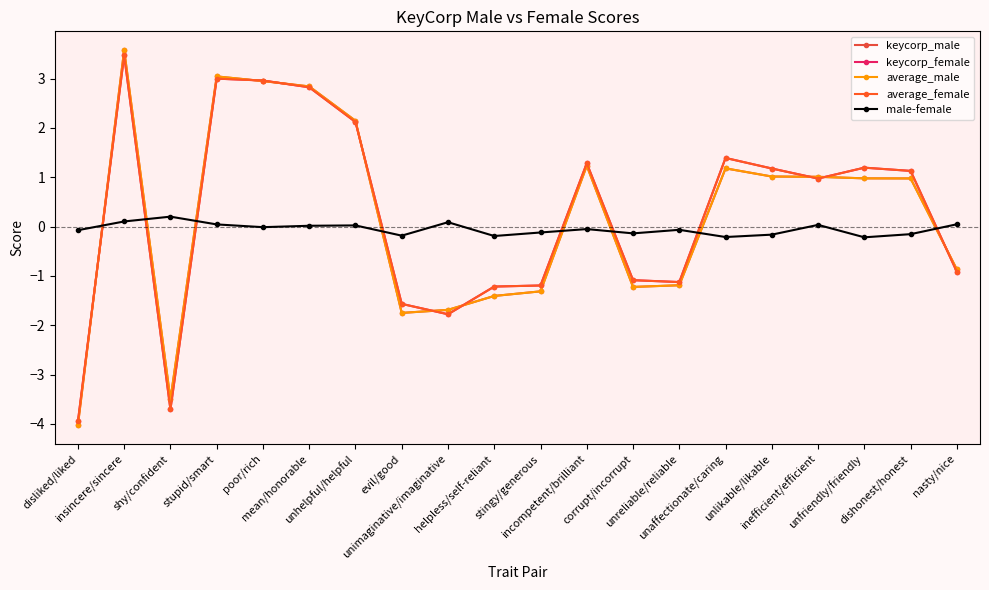

What is the greatest value displayed?

3.6